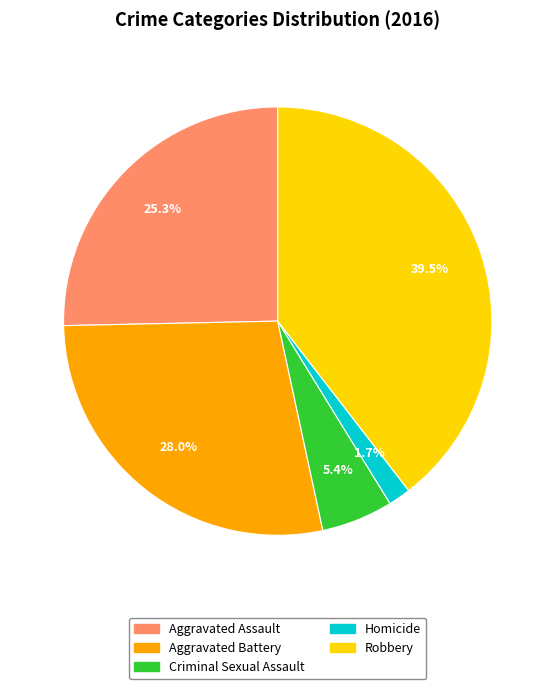

What is the largest slice in the pie chart?

Robbery